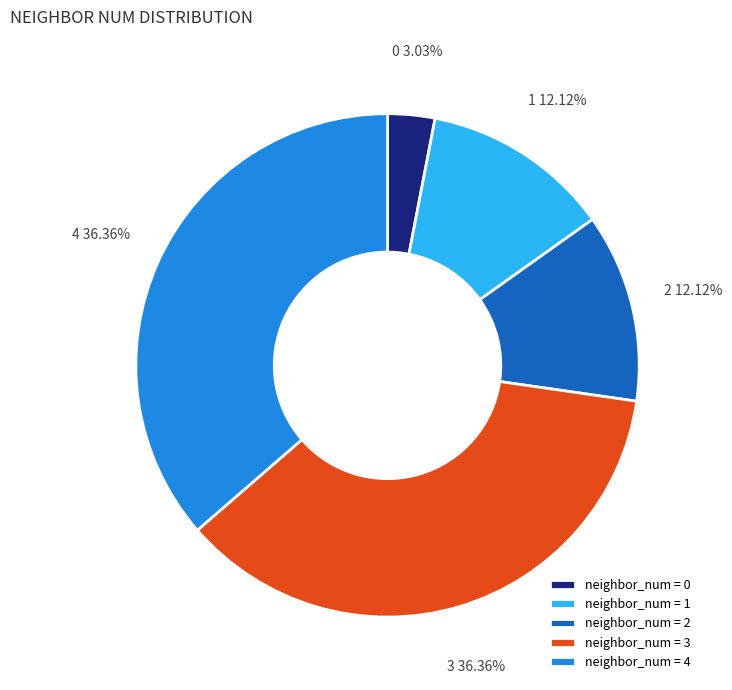

Do neighbor_num = 0 and neighbor_num = 3 together represent more than half of the pie?

No